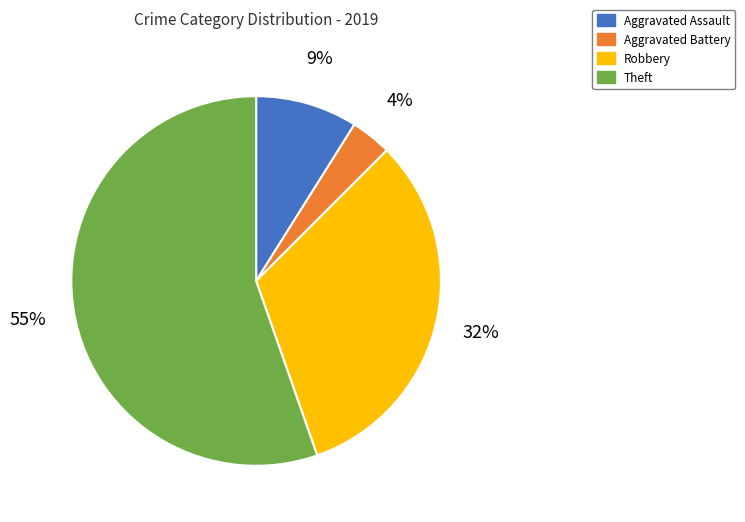

To the nearest percent, what is the combined percentage of Theft and Aggravated Assault?

64%